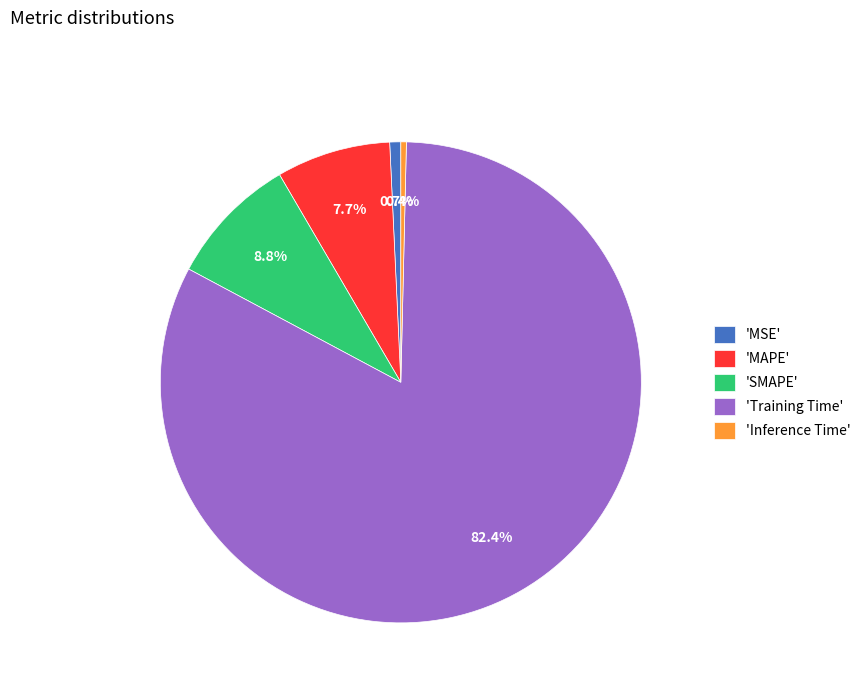

Which category has the biggest portion of the pie?

'Training Time'